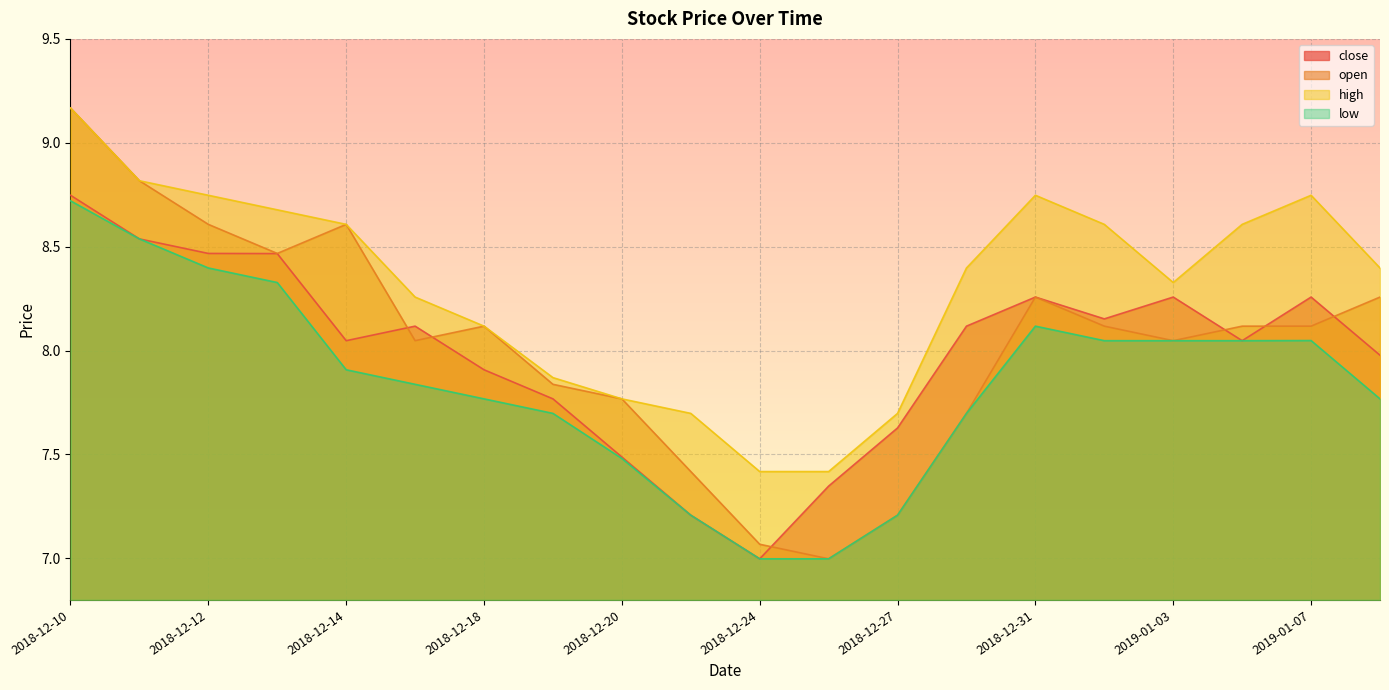

The low series shows 7.9 at 2018-12-14. True or false?

True